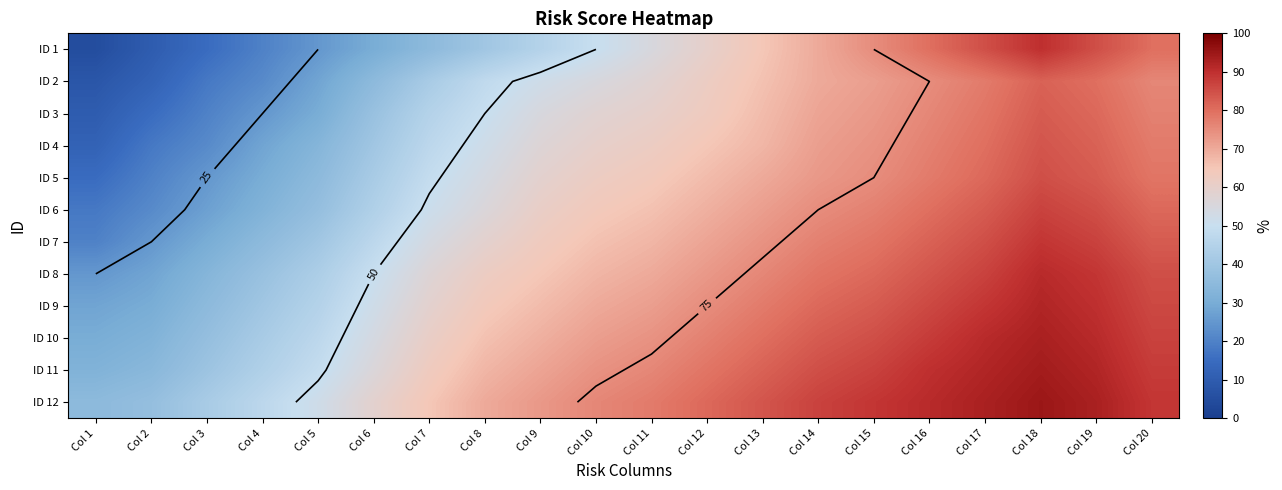

At how many categories does at least one series exceed 25?

20